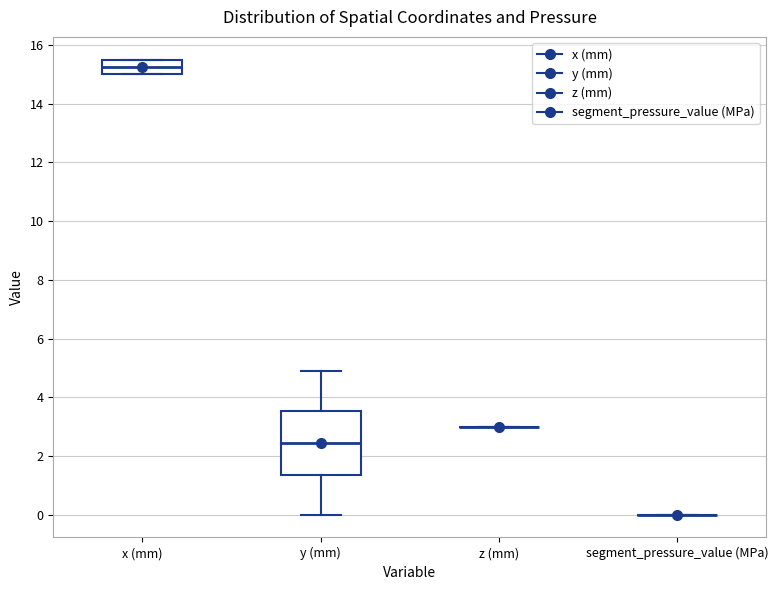

Reading left to right, read every box against the y-axis: the position of its median line, the range the box covers, and the ends of its whiskers. The values are not printed on the chart, so give them approximately, as read against the axis.

x (mm): median 15.2, box 15.0 to 15.6, whiskers 15.0 to 15.6
y (mm): median 2.4, box 1.4 to 3.6, whiskers 0.0 to 4.8
z (mm): box collapsed to a line at 3.0, whiskers 3.0 to 3.0
segment_pressure_value (MPa): box collapsed to a line at 0.0, whiskers 0.0 to 0.0